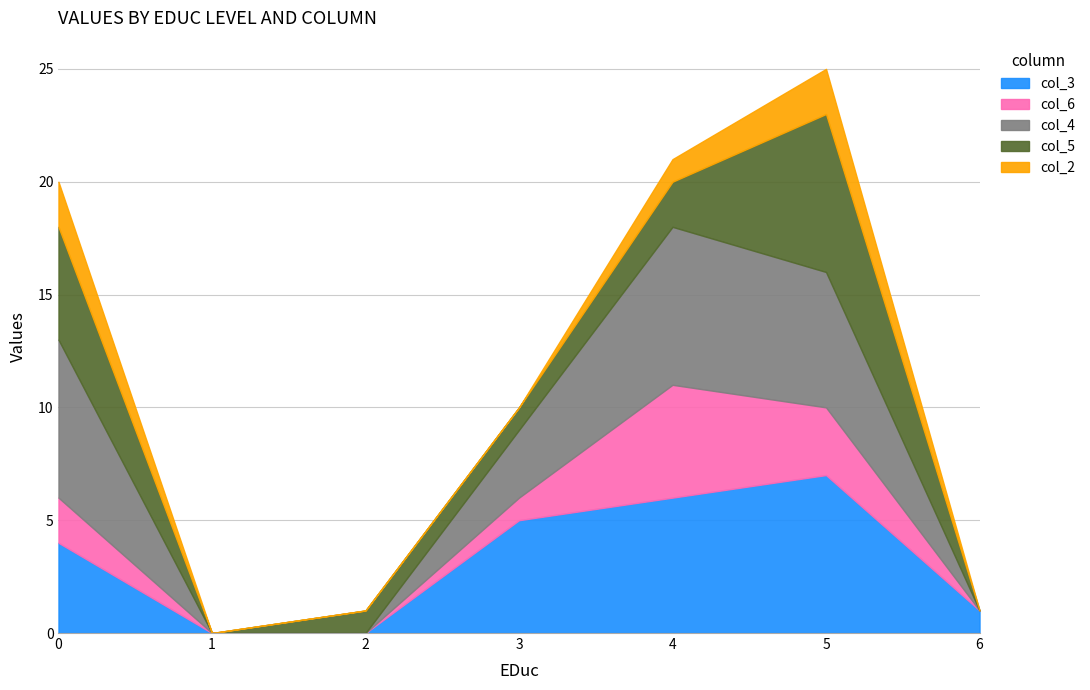

Which series changed the most between 1 and 4?

col_4